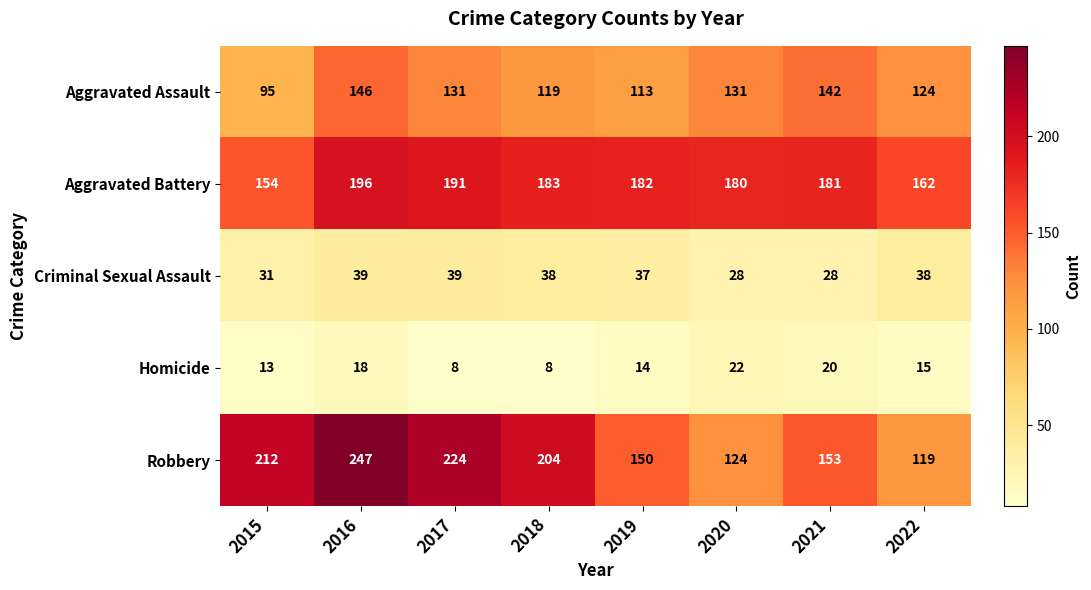

What is the spread (max minus min) of values at 2022?

147